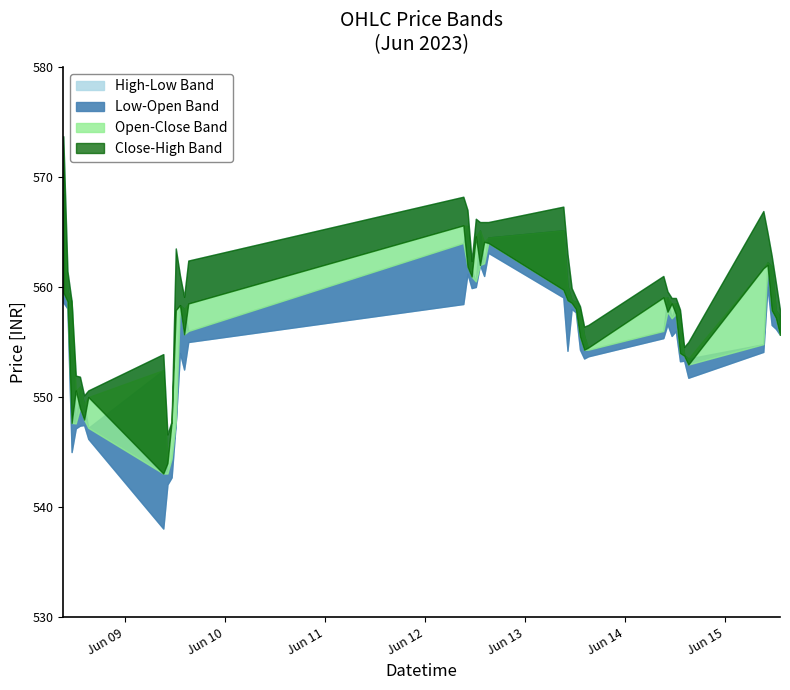

What is the minimum value for Open?

543.0